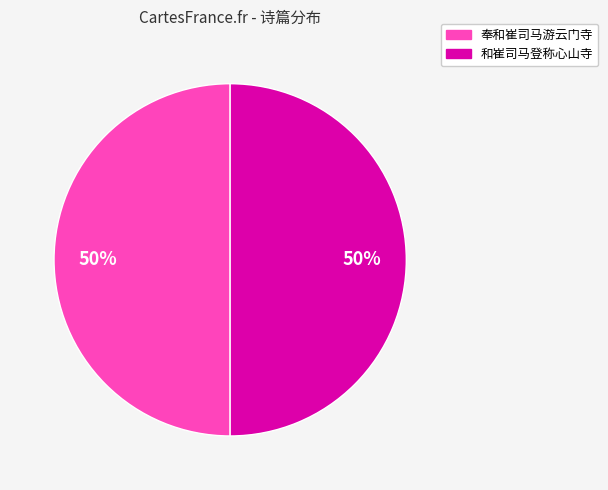

Is it true that 奉和崔司马游云门寺 is 43% of the pie?

False